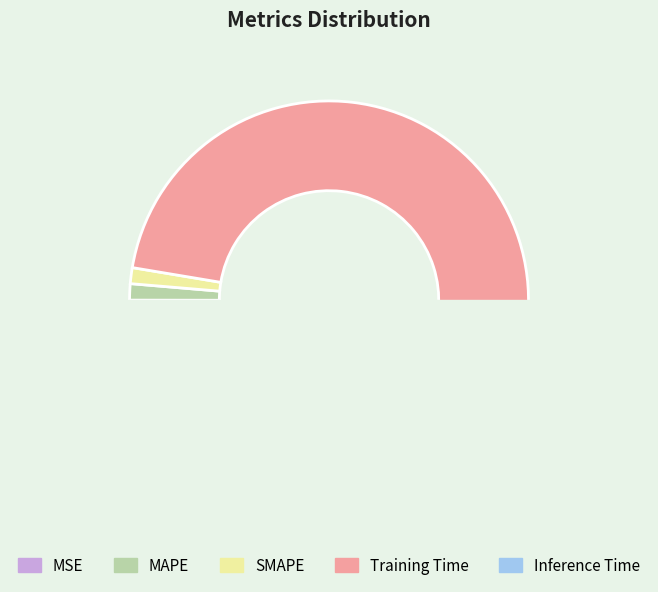

True or false: MAPE accounts for 11% of the total.

False